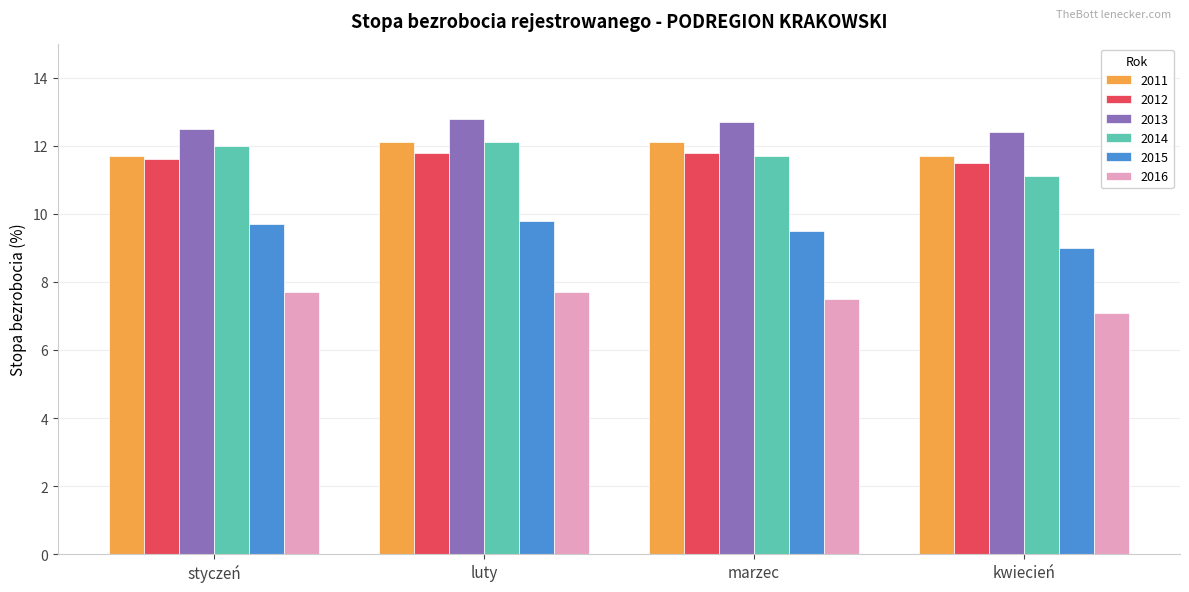

What is the value of the 2014 bar at the 4th from the left?

11.1